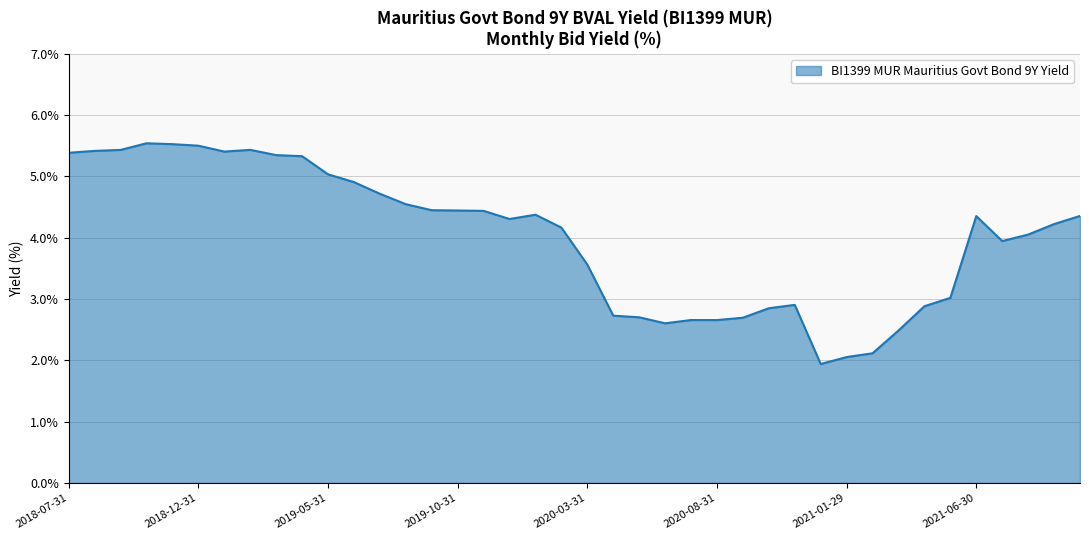

Between 2020-02-28 and 2020-09-30, which is larger?

2020-02-28